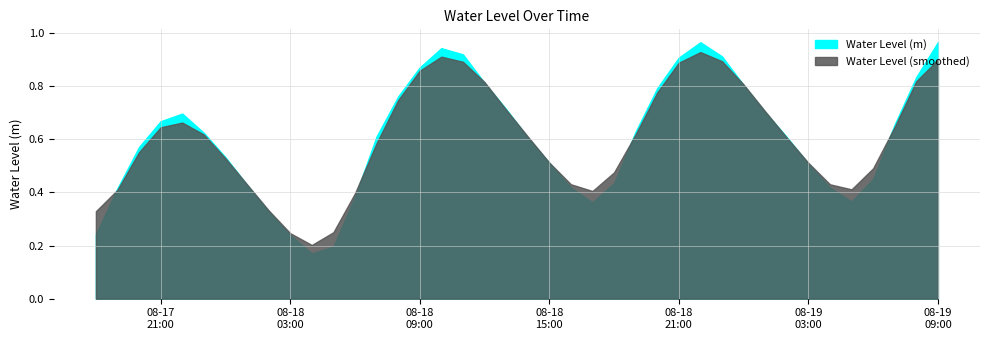

What is the difference between the values at 2023-08-19 07:00 and 2023-08-19 00:00?

0.1